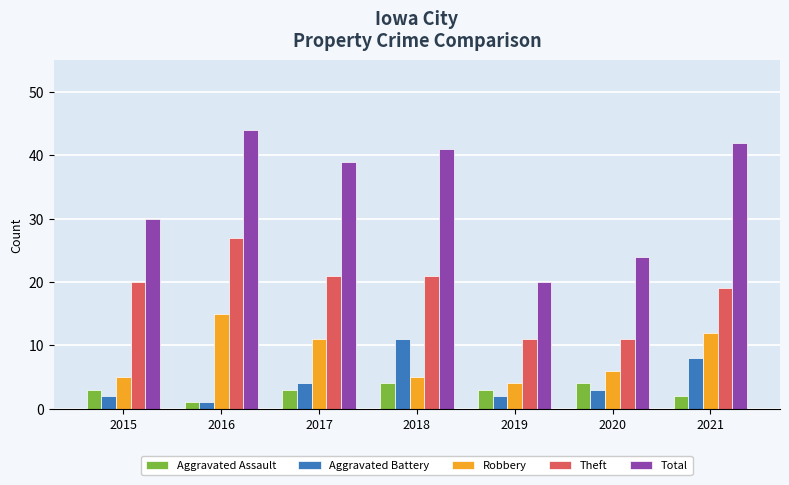

At which category does the chart reach its minimum across all series?

2016